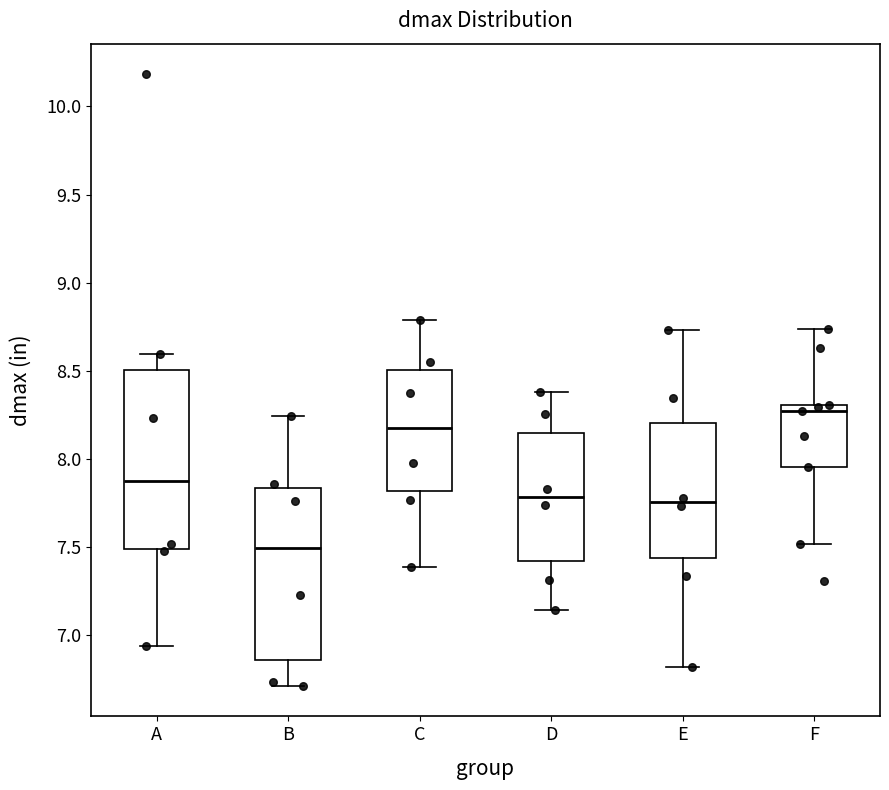

Reading left to right, read every box against the y-axis: the position of its median line, the range the box covers, and the ends of its whiskers. The values are not printed on the chart, so give them approximately, as read against the axis.

A: median 7.90, box 7.50 to 8.50, whiskers 6.95 to 8.60
B: median 7.50, box 6.85 to 7.85, whiskers 6.70 to 8.25
C: median 8.20, box 7.80 to 8.50, whiskers 7.40 to 8.80
D: median 7.80, box 7.40 to 8.15, whiskers 7.15 to 8.40
E: median 7.75, box 7.45 to 8.20, whiskers 6.80 to 8.75
F: median 8.25, box 7.95 to 8.30, whiskers 7.50 to 8.75